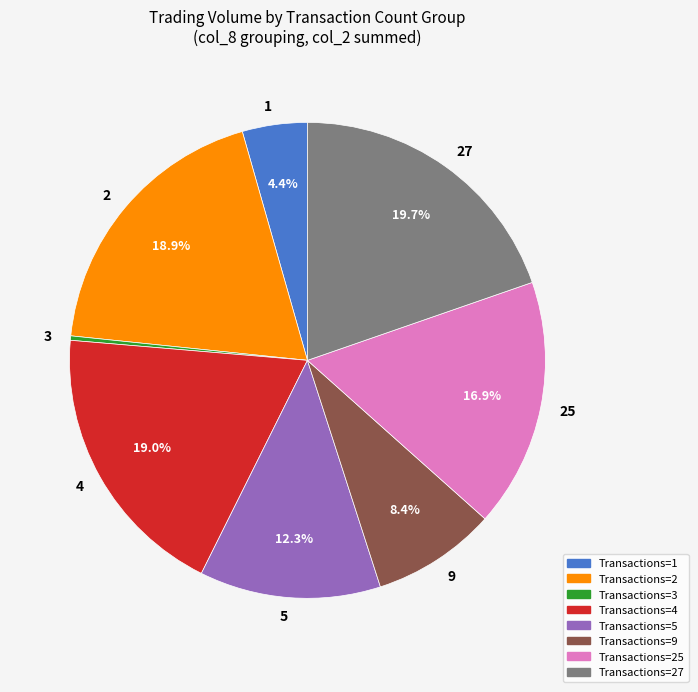

Does 3 represent more than half of the total?

No